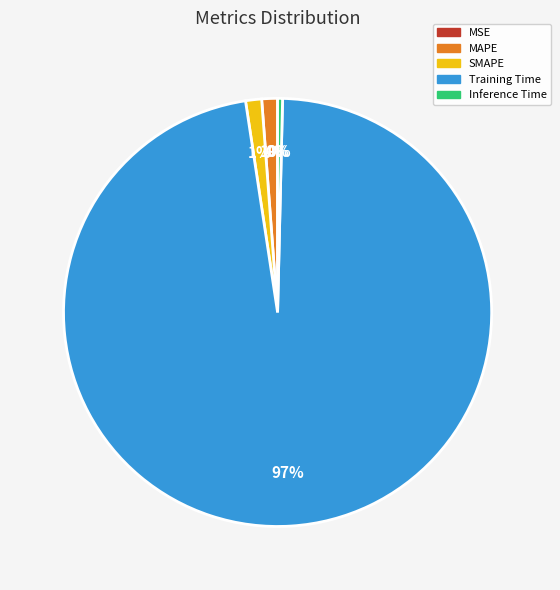

To the nearest percent, what portion does MAPE represent?

1%